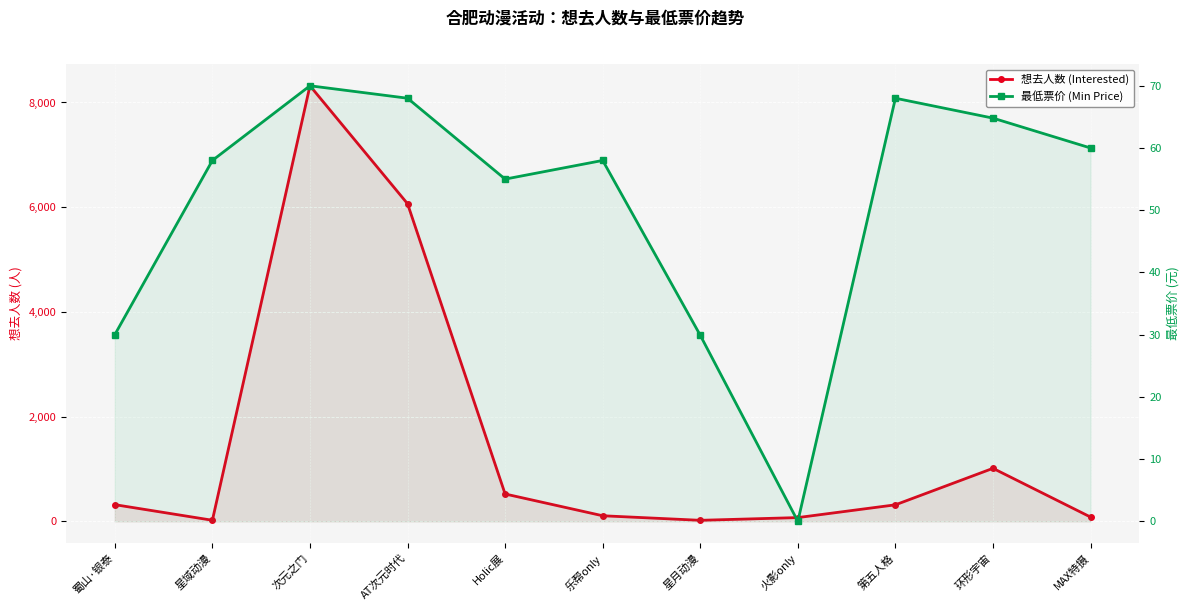

Which series has the largest total across all categories?

想去人数 (Interested)